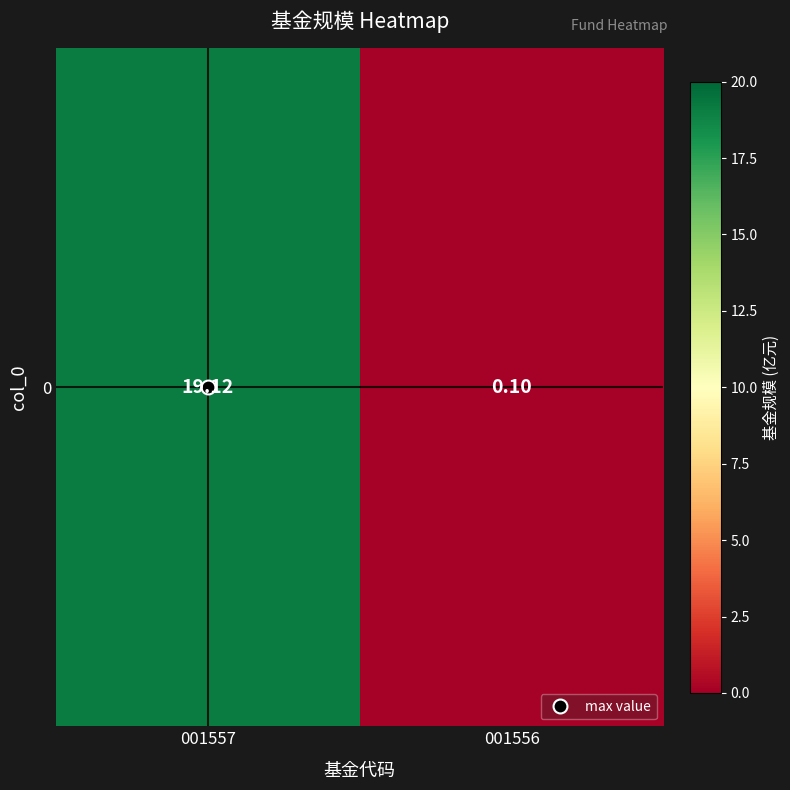

Rank the categories by value from highest to lowest.

001557, 001556